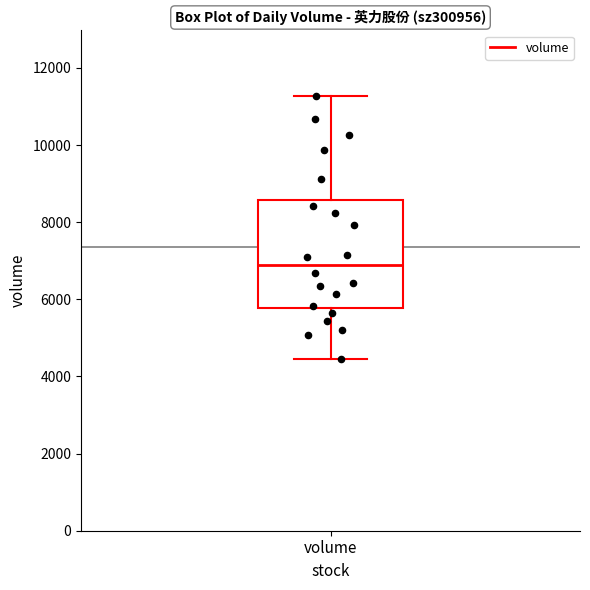

Read this box plot against the y-axis: the position of the median line, the range covered by the box, and the ends of both whiskers. The values are not printed on the chart, so give them approximately, as read against the axis.

median 6800, box 5800 to 8600, whiskers 4400 to 11200